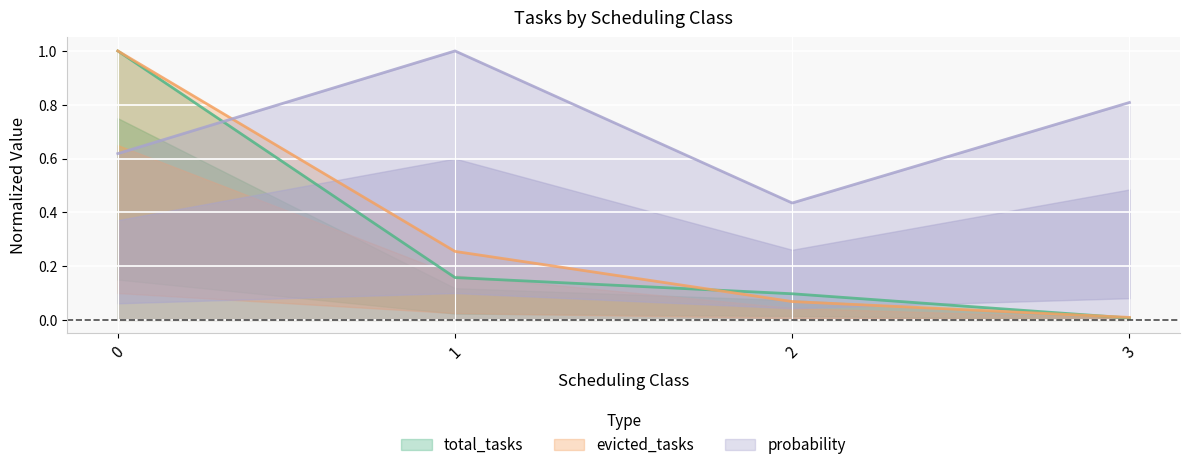

What is the minimum value for probability?

0.4